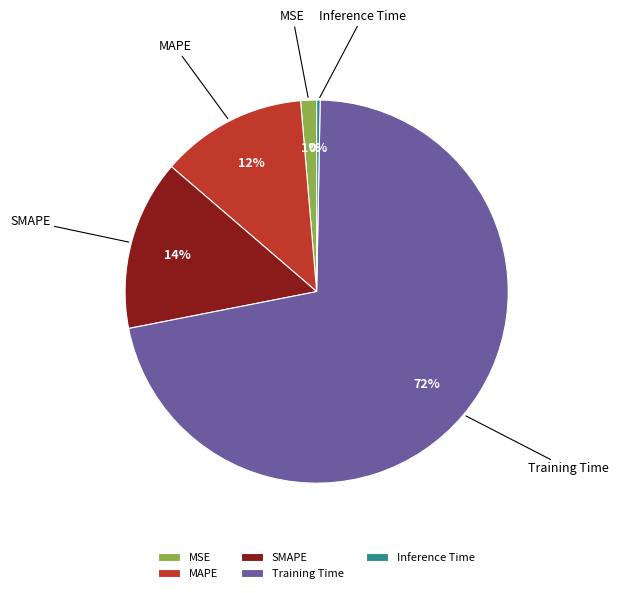

Is the sum of MAPE and SMAPE greater than half?

No